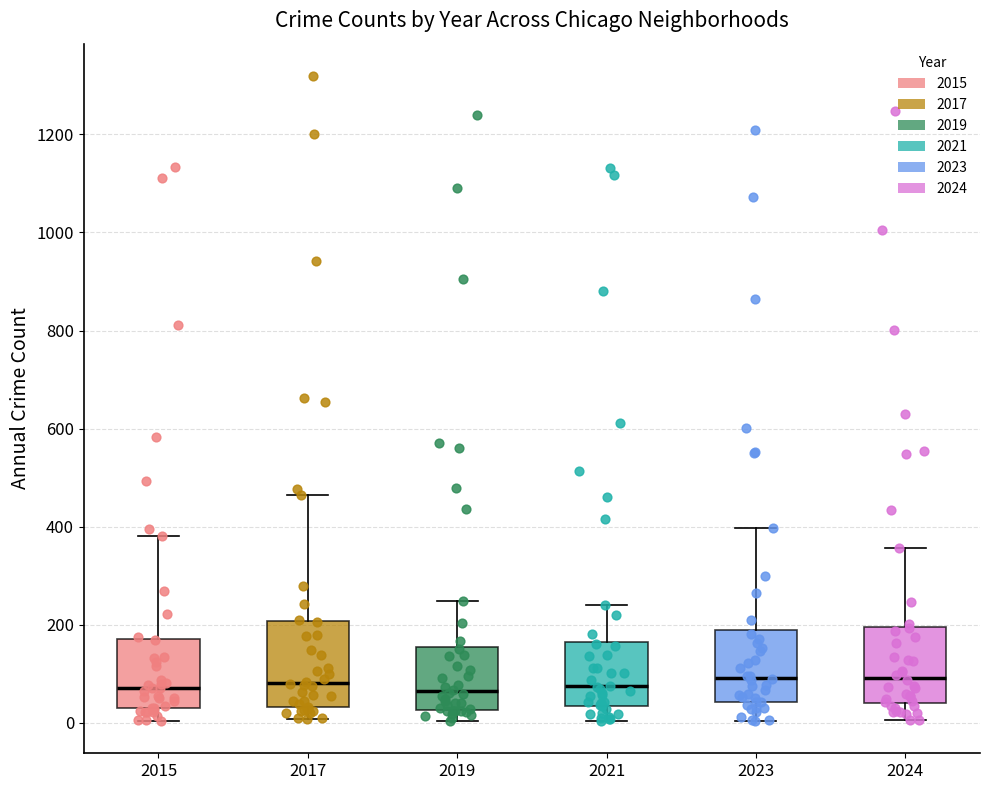

Reading left to right, read every box against the y-axis: the position of its median line, the range the box covers, and the ends of its whiskers. The values are not printed on the chart, so give them approximately, as read against the axis.

2015: median 80, box 20 to 180, whiskers 0 to 380
2017: median 80, box 40 to 200, whiskers 0 to 460
2019: median 60, box 20 to 160, whiskers 0 to 240
2021: median 80, box 40 to 160, whiskers 0 to 240
2023: median 100, box 40 to 180, whiskers 0 to 400
2024: median 100, box 40 to 200, whiskers 0 to 360